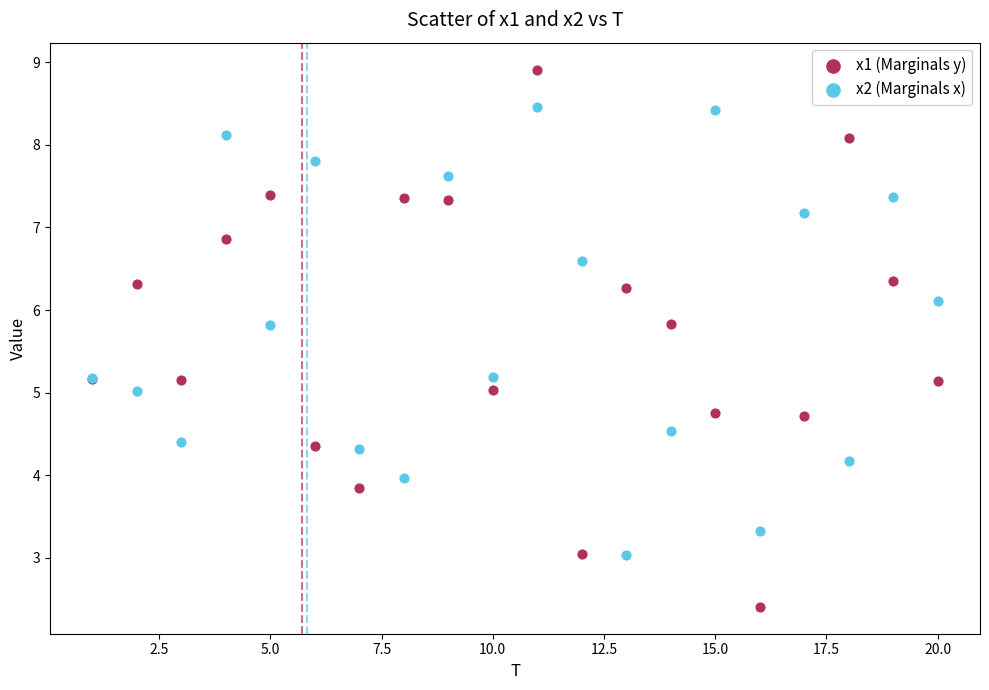

Which series contains the lowest Y value?

x1 (Marginals y)